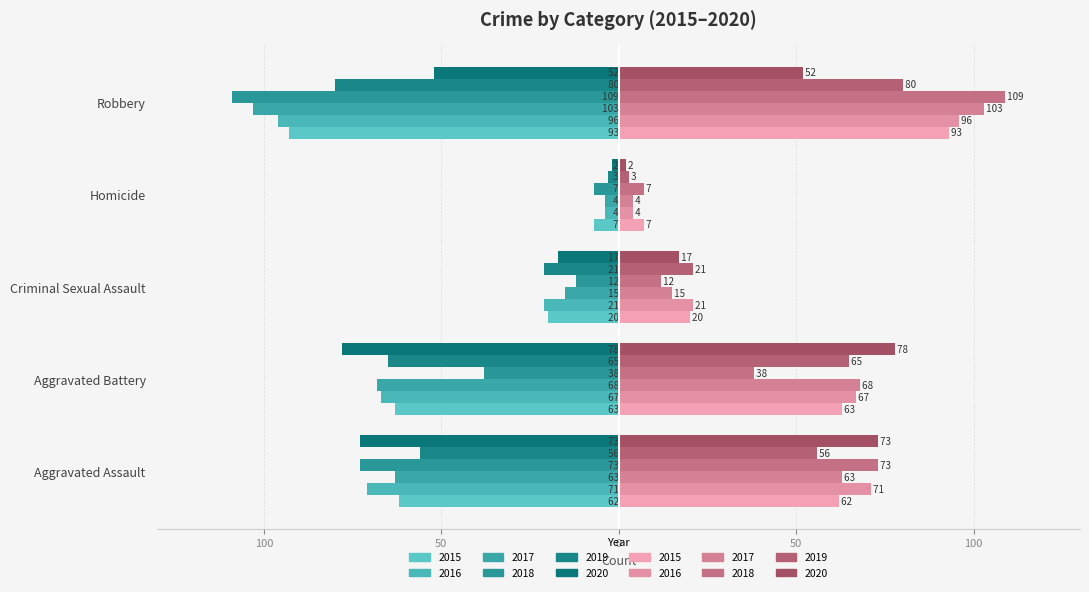

What is the value of the 2016 bar at the 3rd from the left?

-21